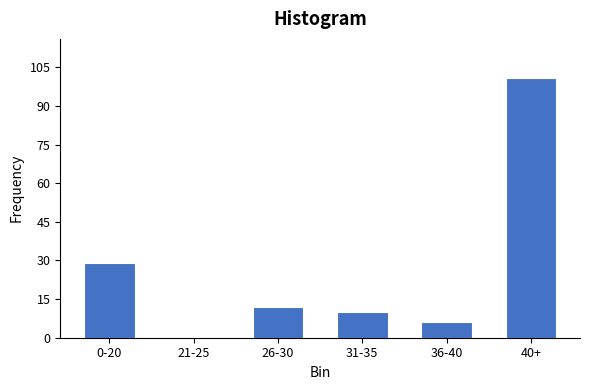

Reading left to right, extract all data points from this chart.

0-20=29	21-25=0	26-30=12	31-35=10	36-40=6	40+=101